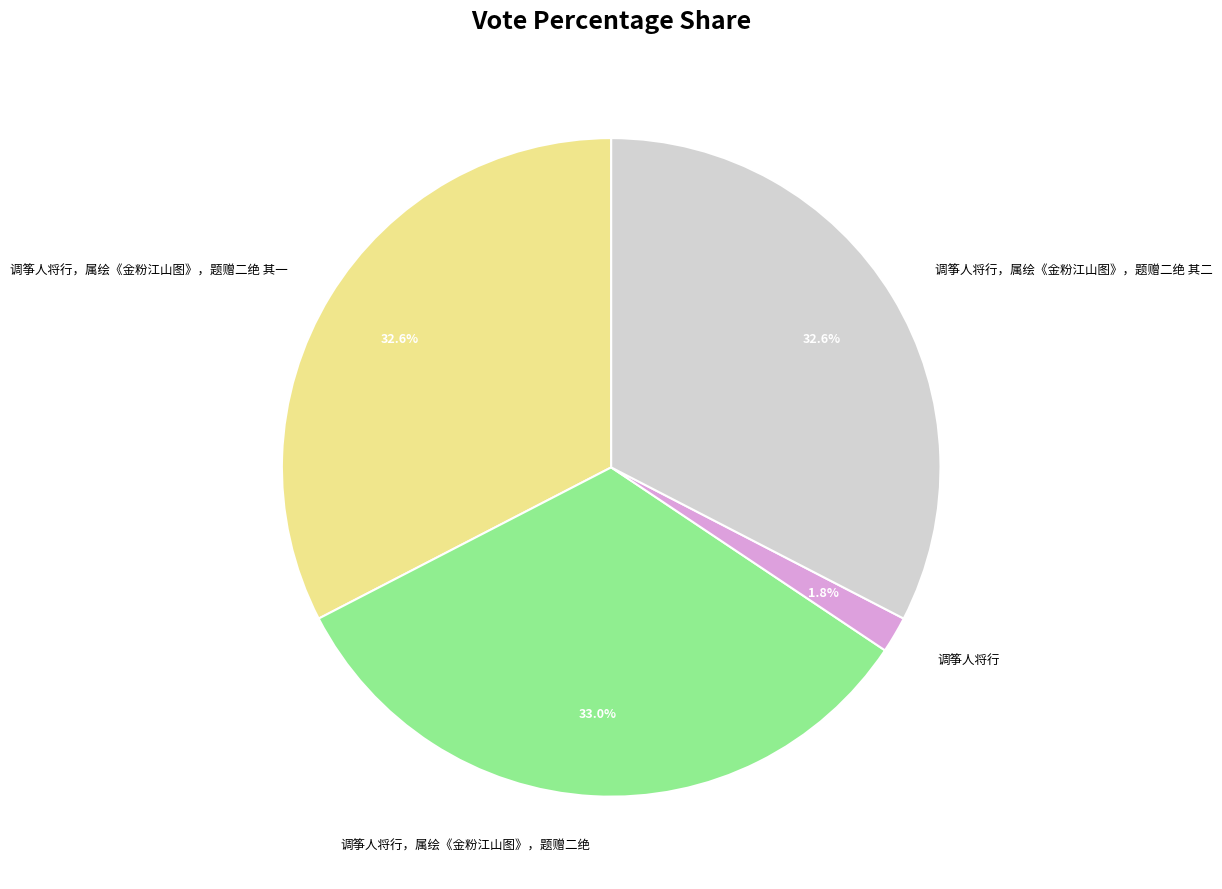

Between 调筝人将行，属绘《金粉江山图》，题赠二绝 其一 and 调筝人将行, which is larger?

调筝人将行，属绘《金粉江山图》，题赠二绝 其一